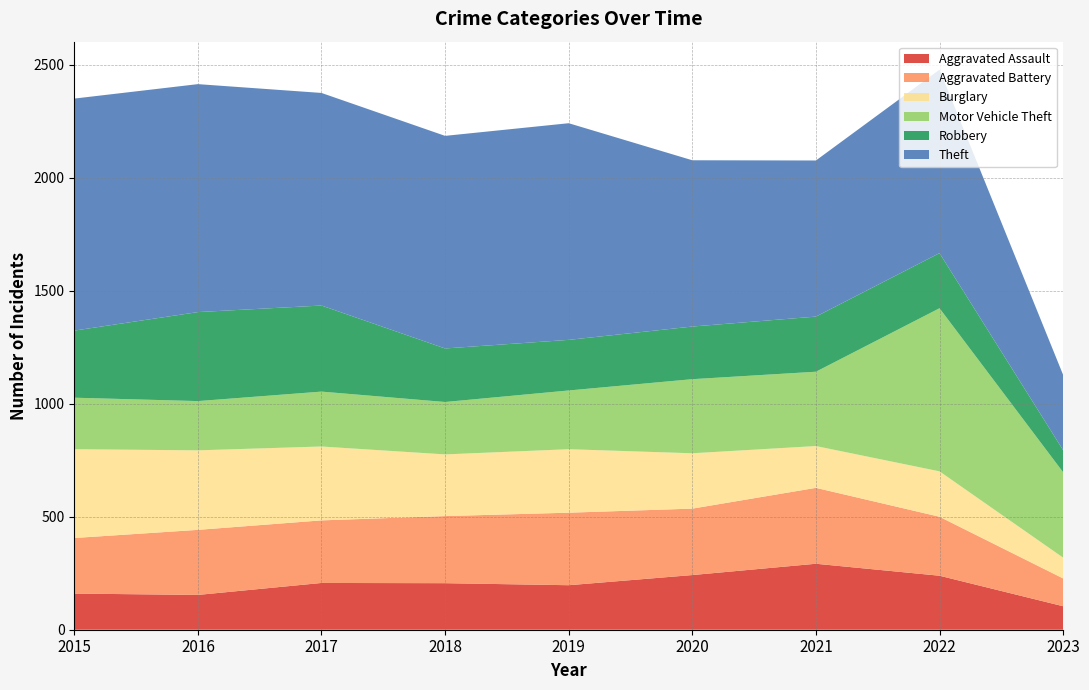

Reading right to left, extract all data points from this chart.

Aggravated Assault: 2023=104	2022=239	2021=292	2020=242	2019=197	2018=206	2017=207	2016=154	2015=160
Aggravated Battery: 2023=123	2022=261	2021=336	2020=294	2019=321	2018=297	2017=277	2016=288	2015=246
Burglary: 2023=92	2022=201	2021=185	2020=245	2019=281	2018=273	2017=327	2016=352	2015=393
Motor Vehicle Theft: 2023=378	2022=722	2021=329	2020=328	2019=260	2018=232	2017=243	2016=218	2015=228
Robbery: 2023=98	2022=244	2021=244	2020=233	2019=224	2018=237	2017=381	2016=394	2015=297
Theft: 2023=333	2022=812	2021=691	2020=736	2019=959	2018=941	2017=941	2016=1009	2015=1027